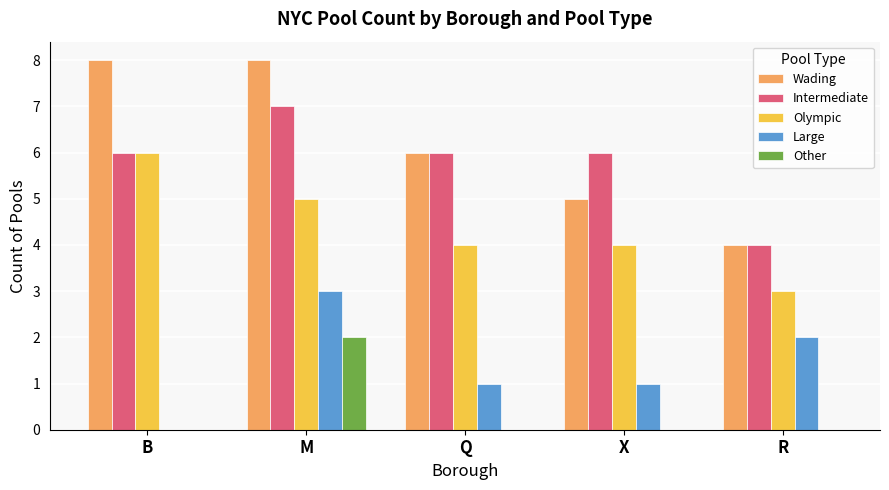

The value of Other at R is 0. True or false?

True